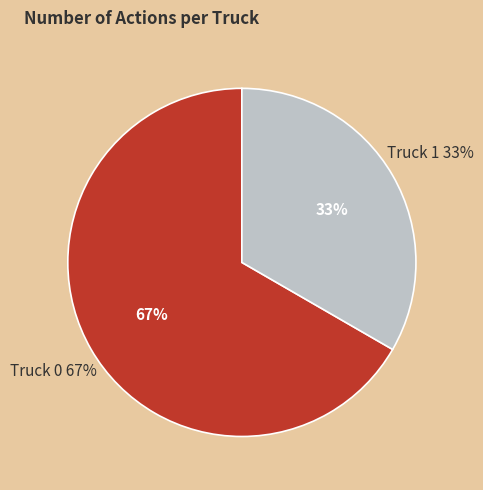

To the nearest percent, what is the average slice percentage?

50%